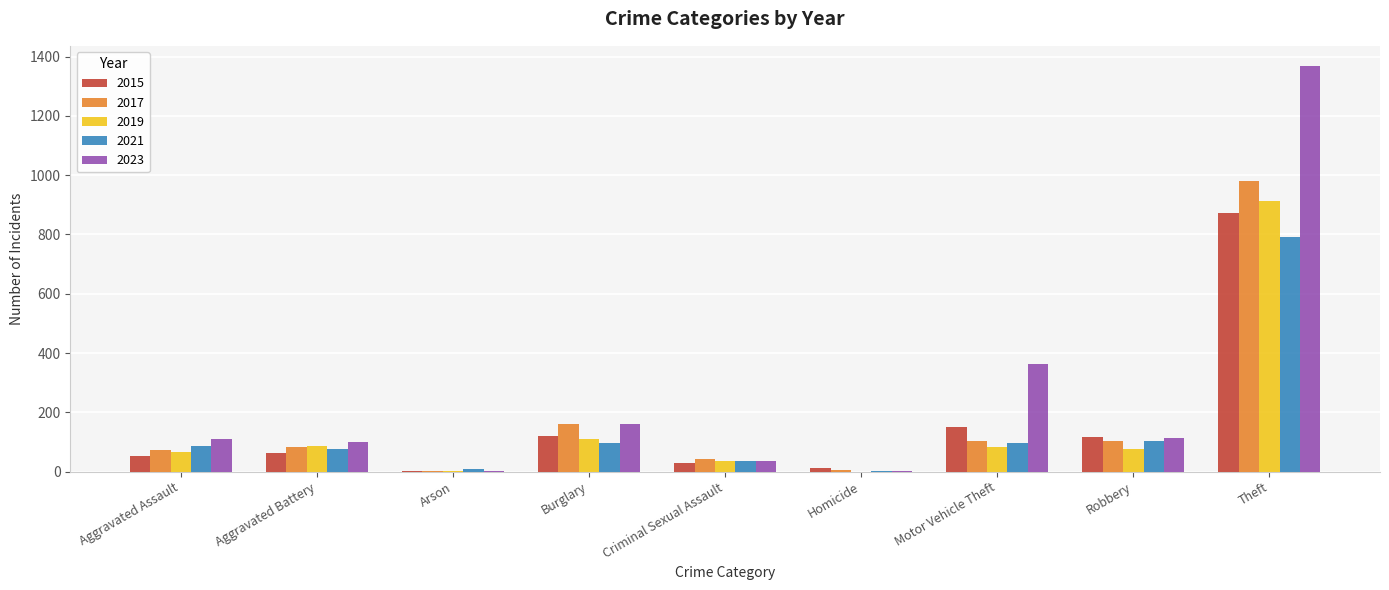

Are the bars grouped side by side (vs. stacked)?

Yes